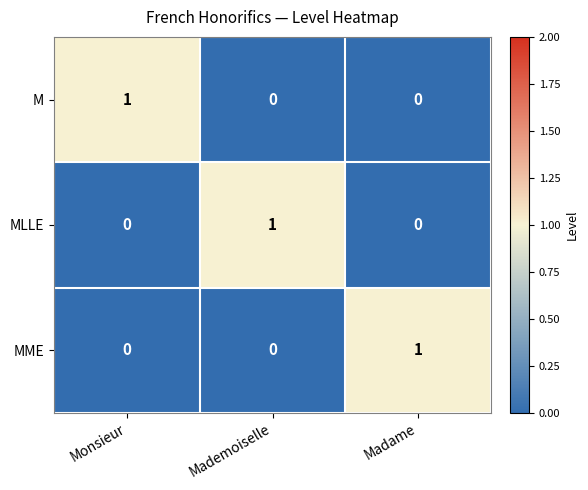

Is it true that MME equals 0 at Mademoiselle?

True